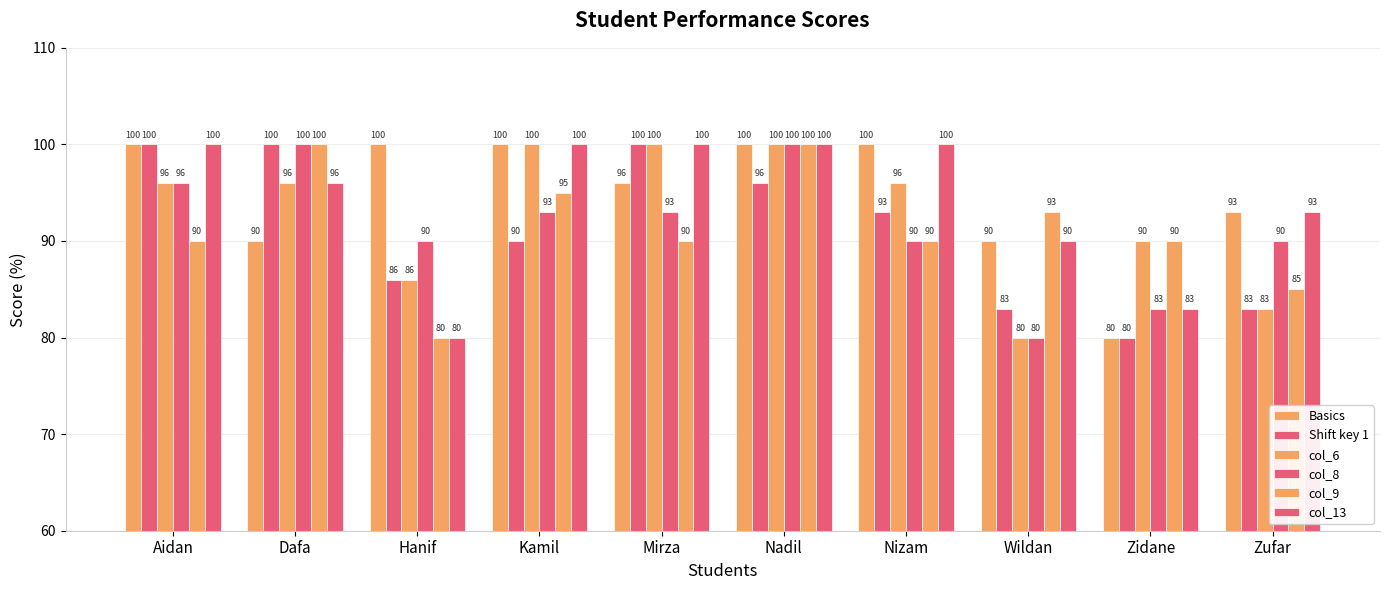

Is it true that Basics equals 57 at Mirza?

False